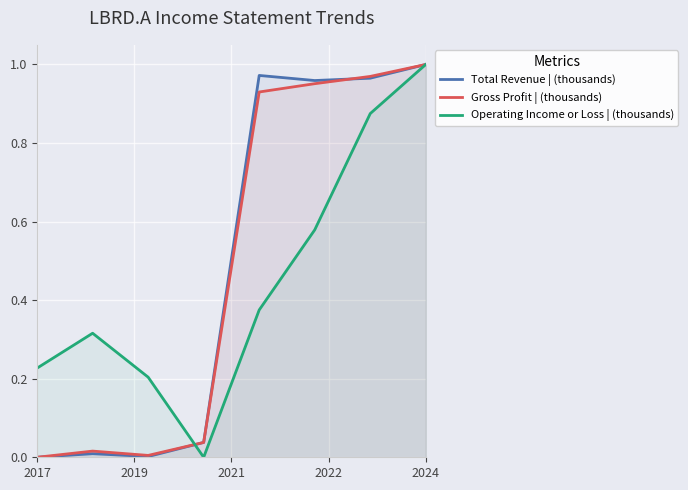

What is the difference between the second highest and minimum values in the Operating Income or Loss | (thousands) series?

0.9